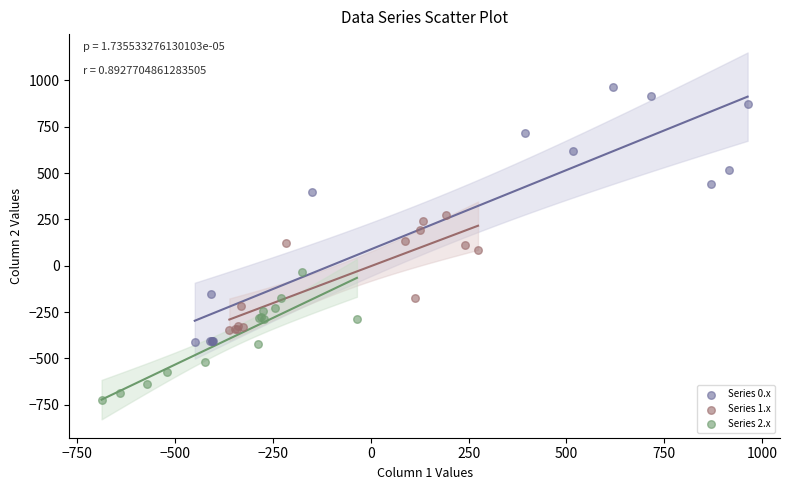

Which series reaches the maximum Y coordinate?

Series 0.x